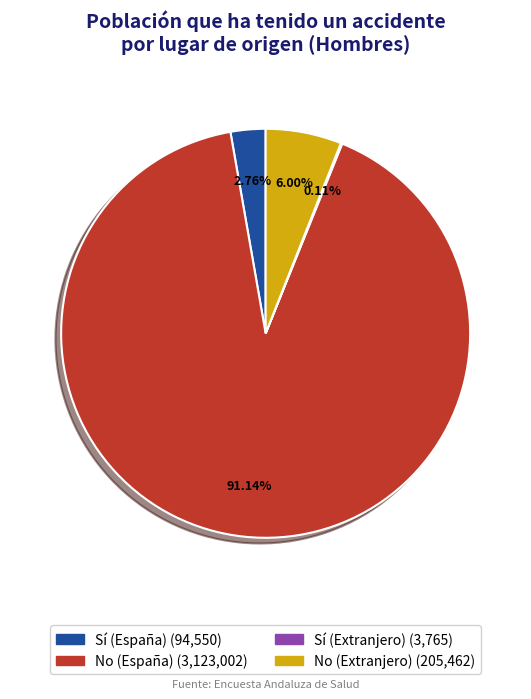

True or false: No (Extranjero) accounts for 6% of the total.

True